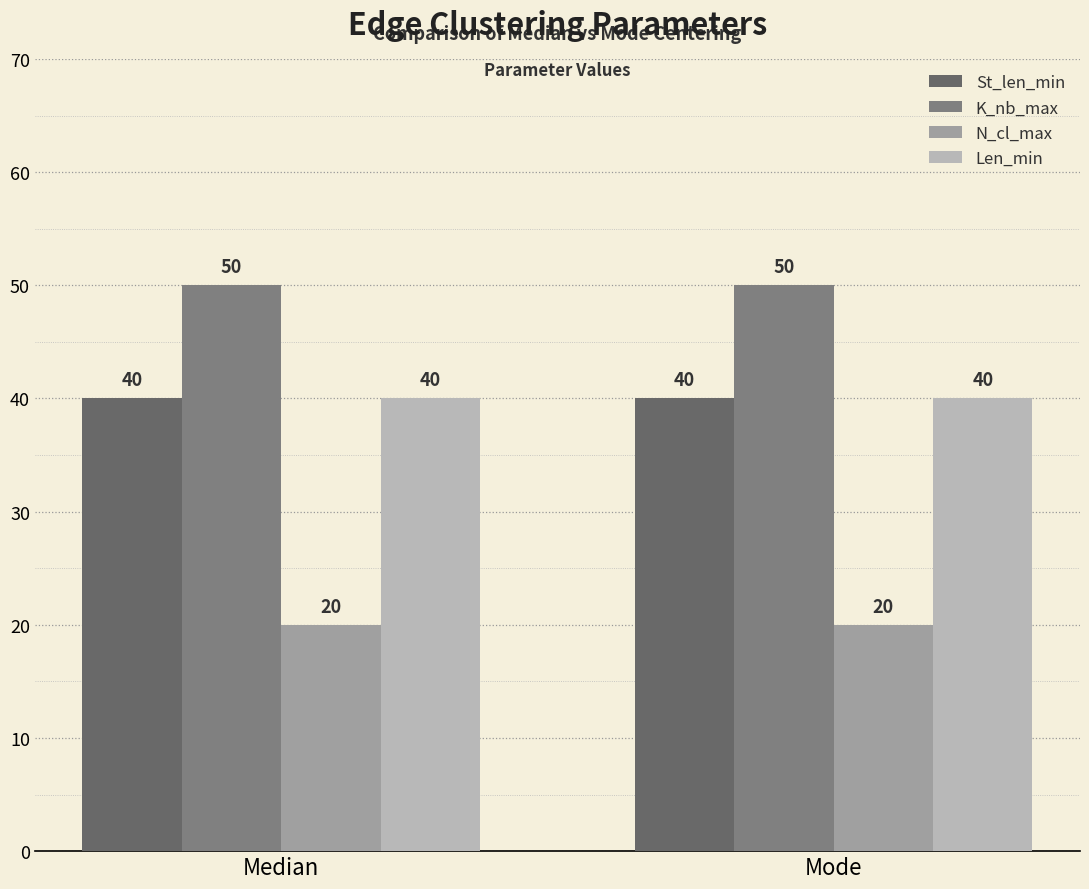

How many distinct data groups are displayed?

4